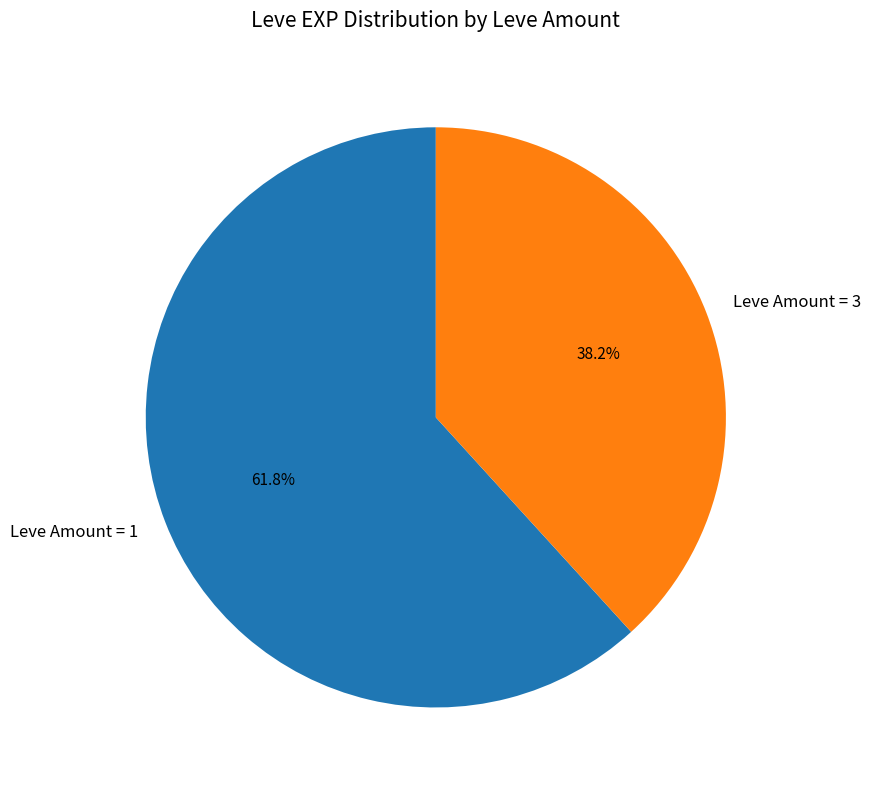

Which slice is the largest?

Leve Amount = 1